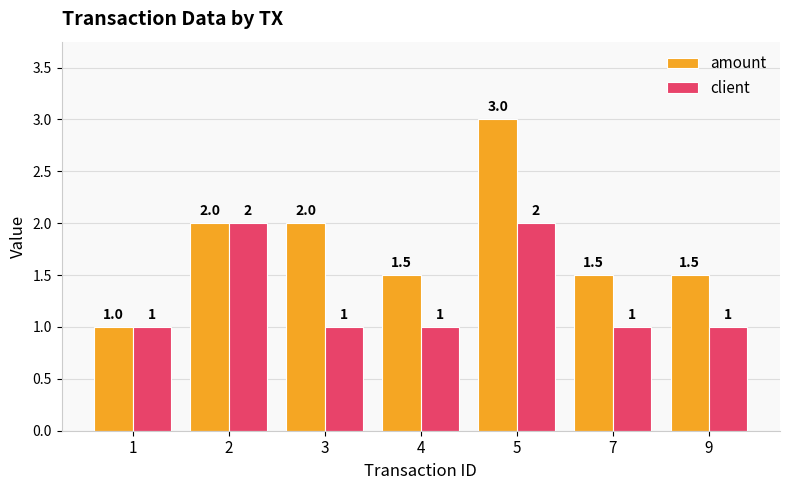

What is the highest value of the client series?

2.0